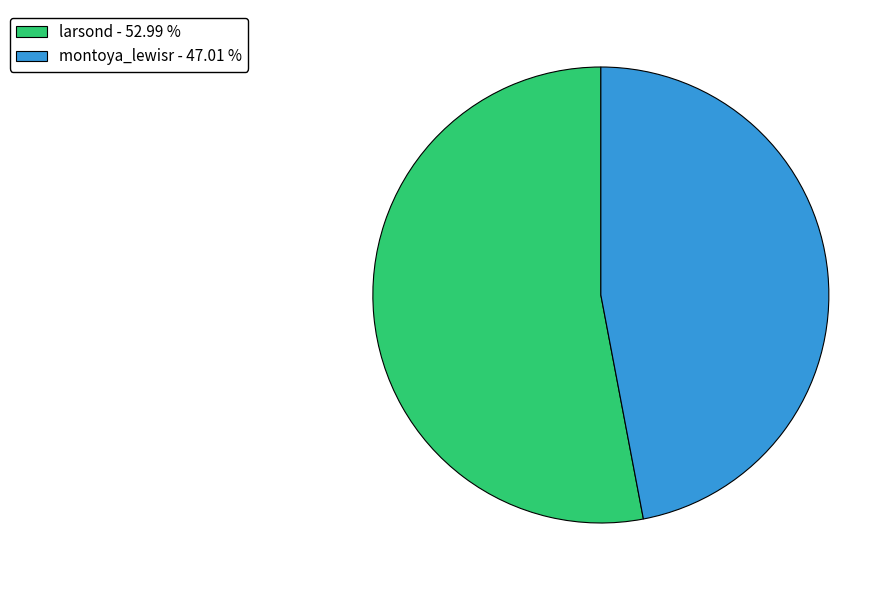

Is the sum of montoya_lewisr - 47.01 % and larsond - 52.99 % greater than half?

Yes